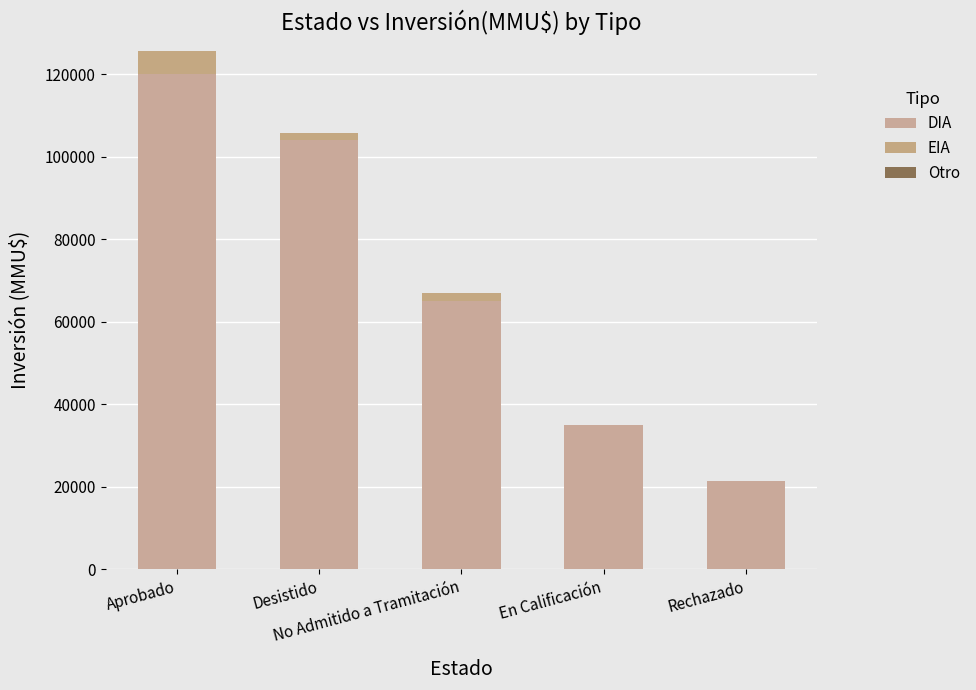

Are the bars horizontal?

No